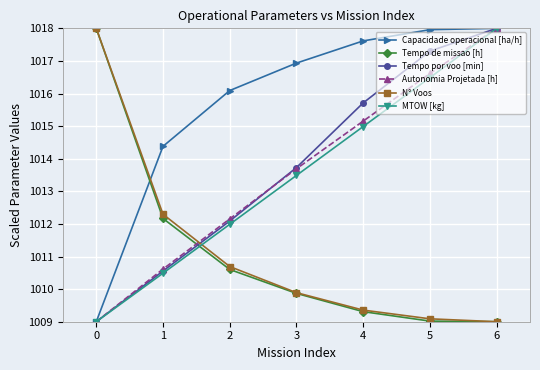

What is the average value of the Tempo de missao [h] series?

1011.1